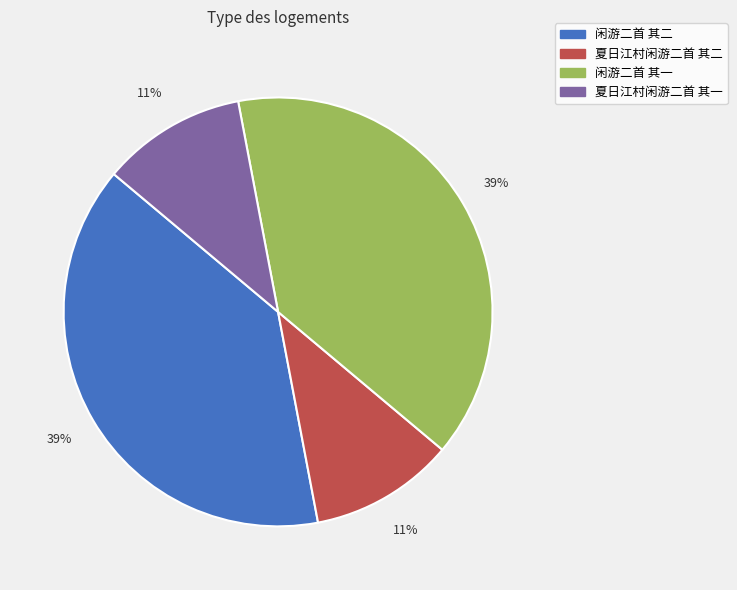

To the nearest percent, what is the difference between the largest and smallest slice percentages?

28%